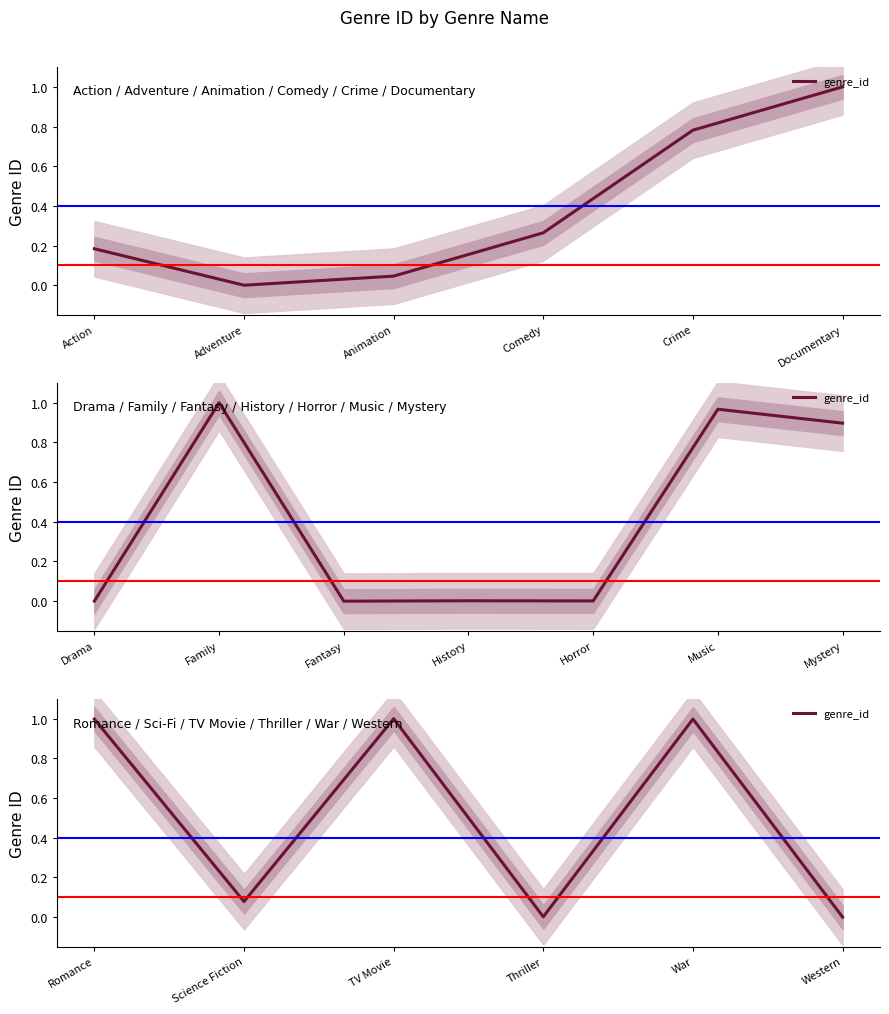

True or false: the data shows 0.0 at Thriller.

False